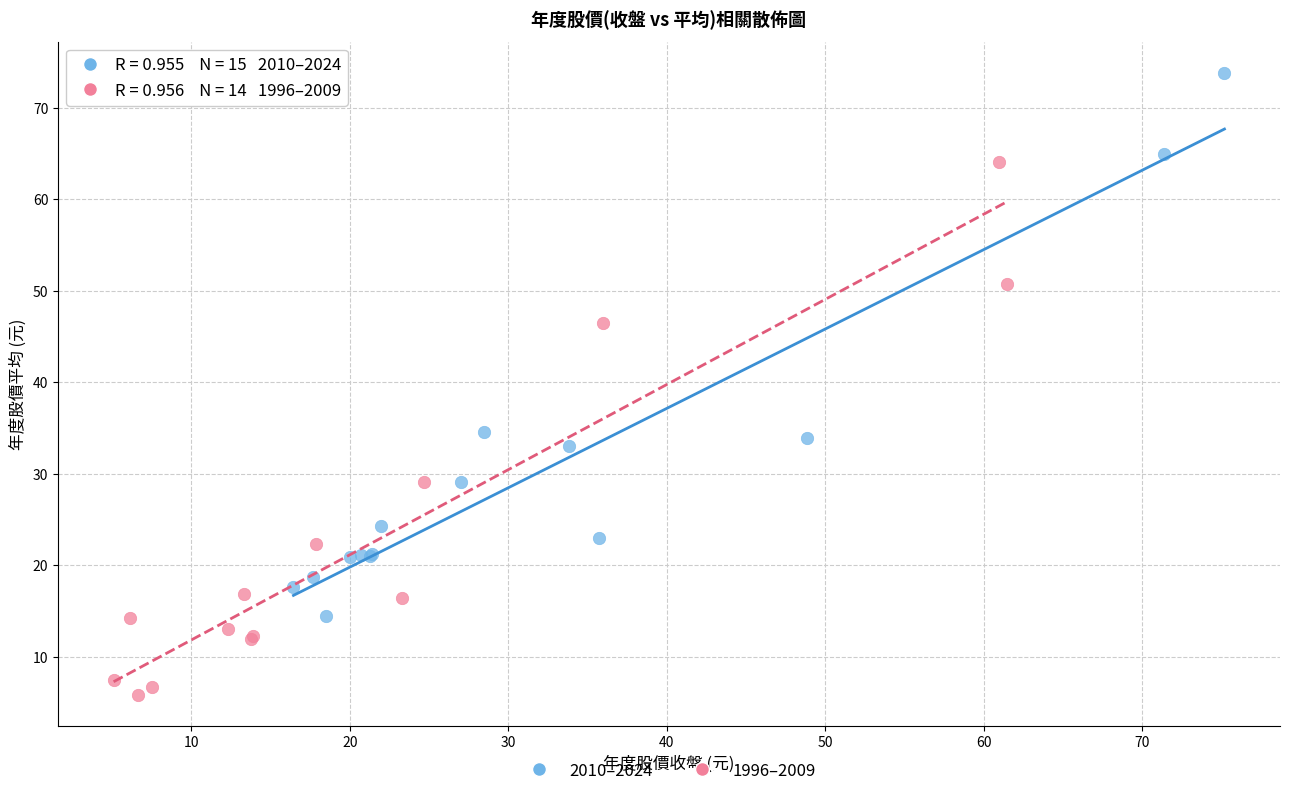

What are all the series names shown in the legend?

2010–2024, 1996–2009